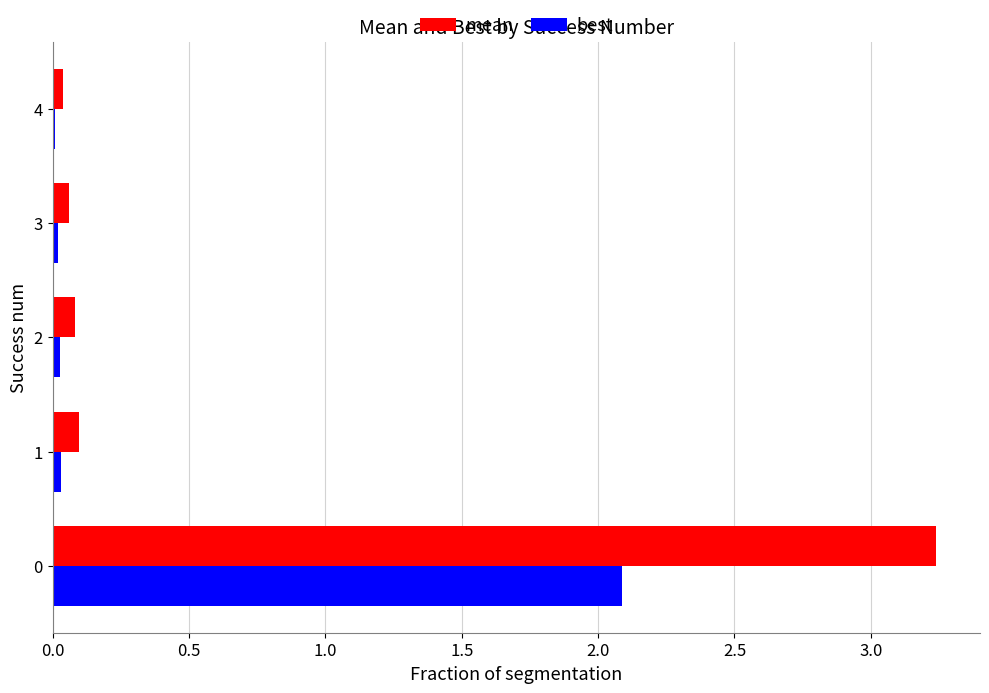

The best series shows 3.6 at 0. True or false?

False